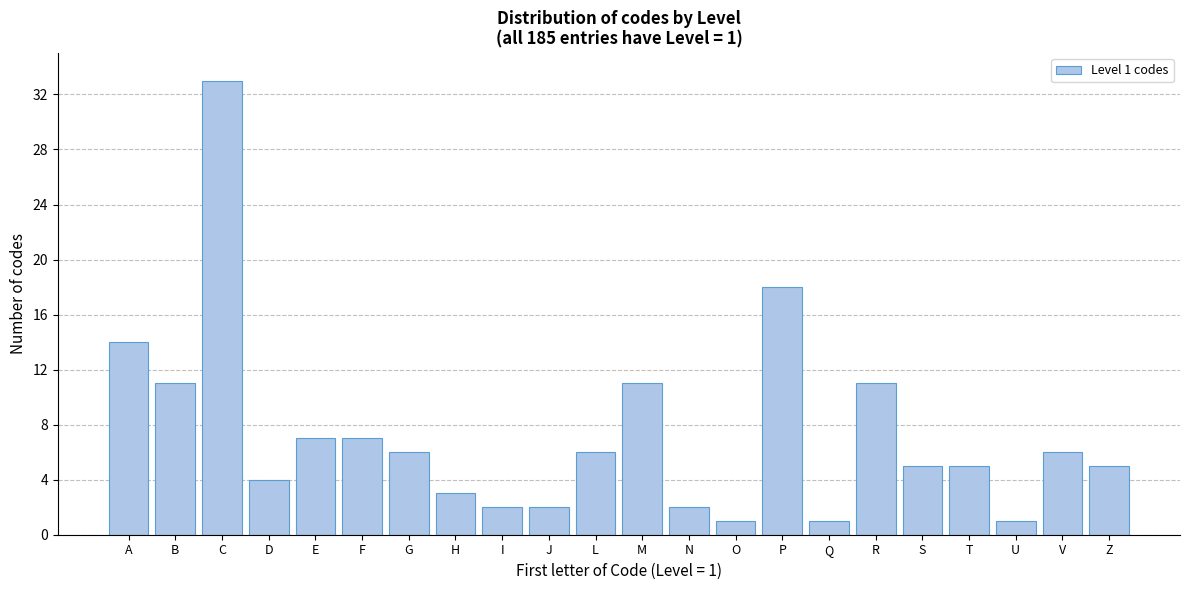

Reading right to left, what are all the values shown in this chart?

5	6	1	5	5	11	1	18	1	2	11	6	2	2	3	6	7	7	4	33	11	14